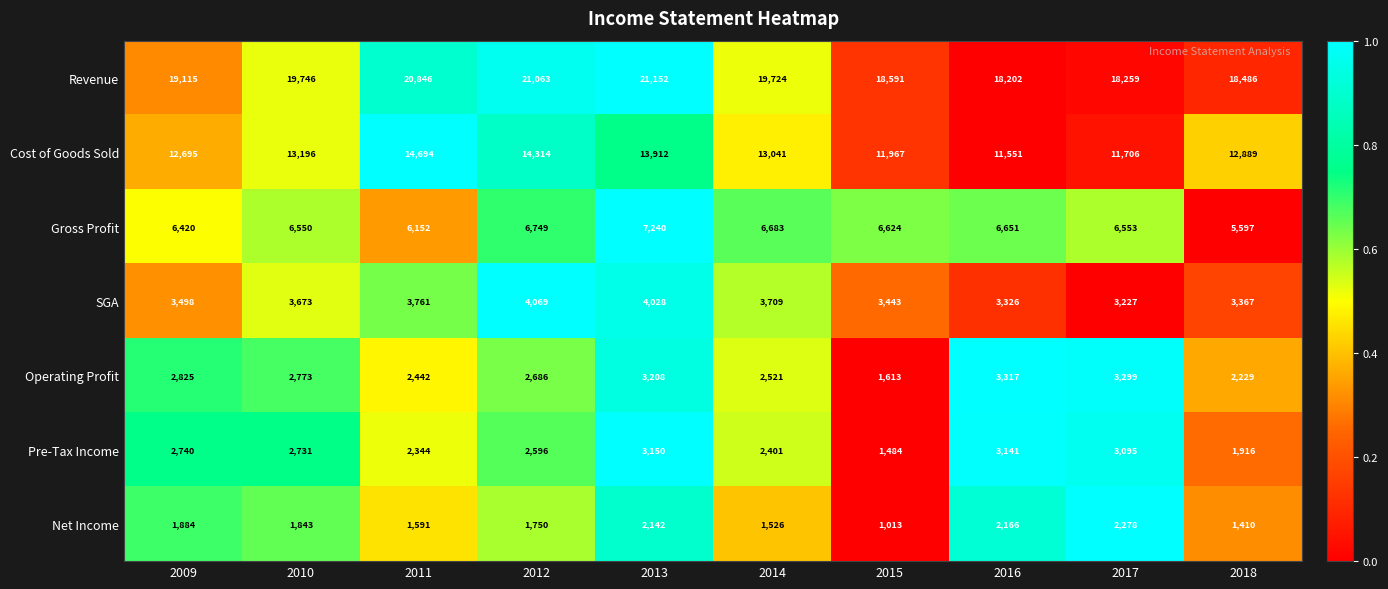

What is the difference between the highest and lowest values at 2018?

17076